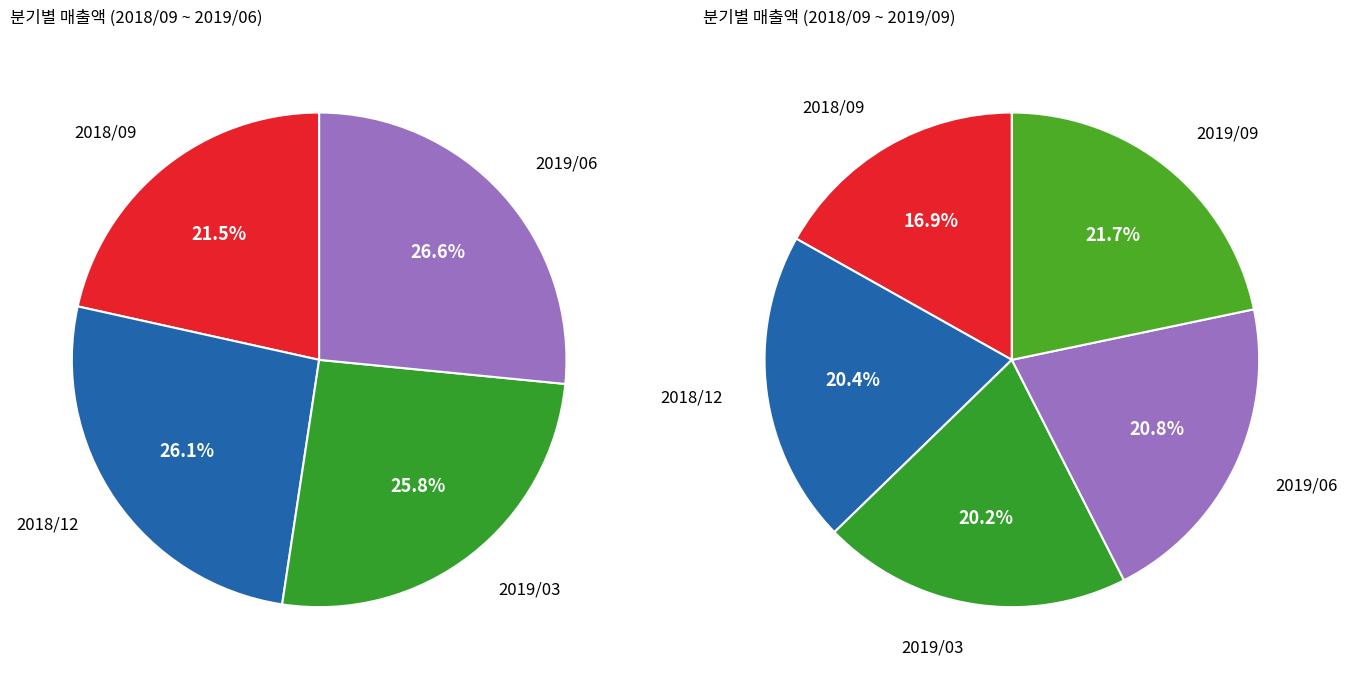

To the nearest percent, what is the average slice percentage?

20%